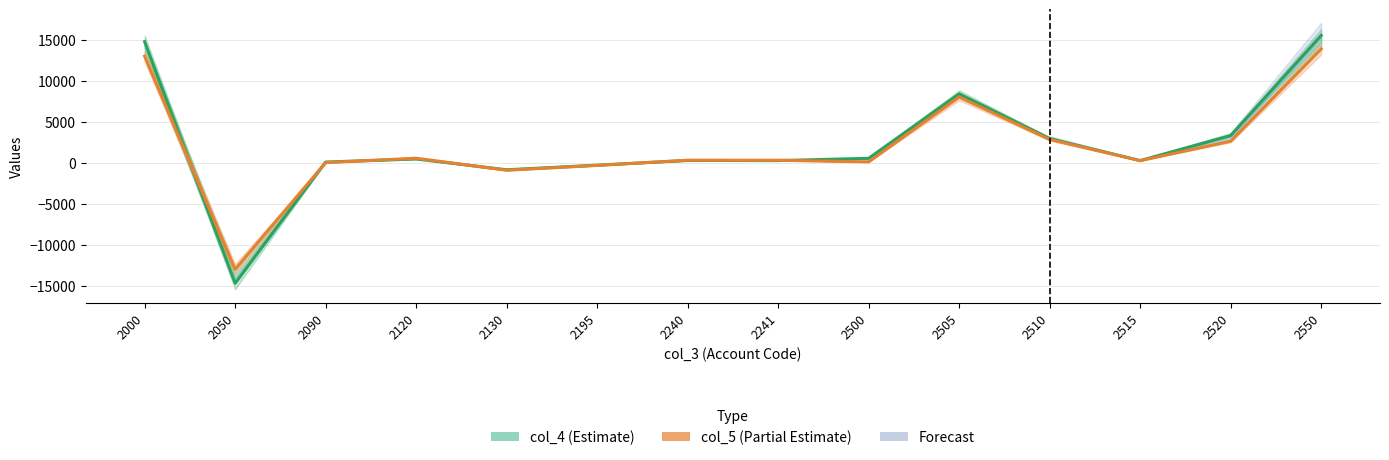

Which series has the largest total across all categories?

col_4 (Estimate)